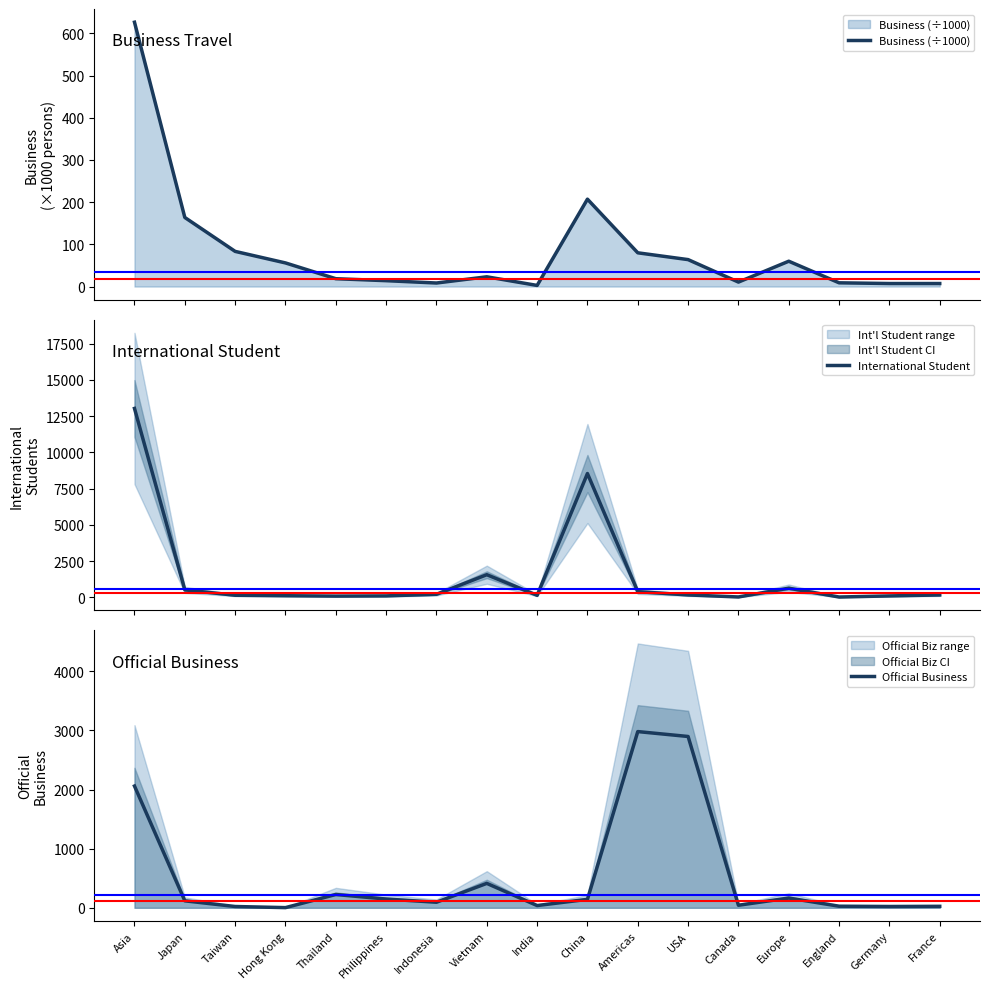

How many intersections are there between Official Business and International Student?

4